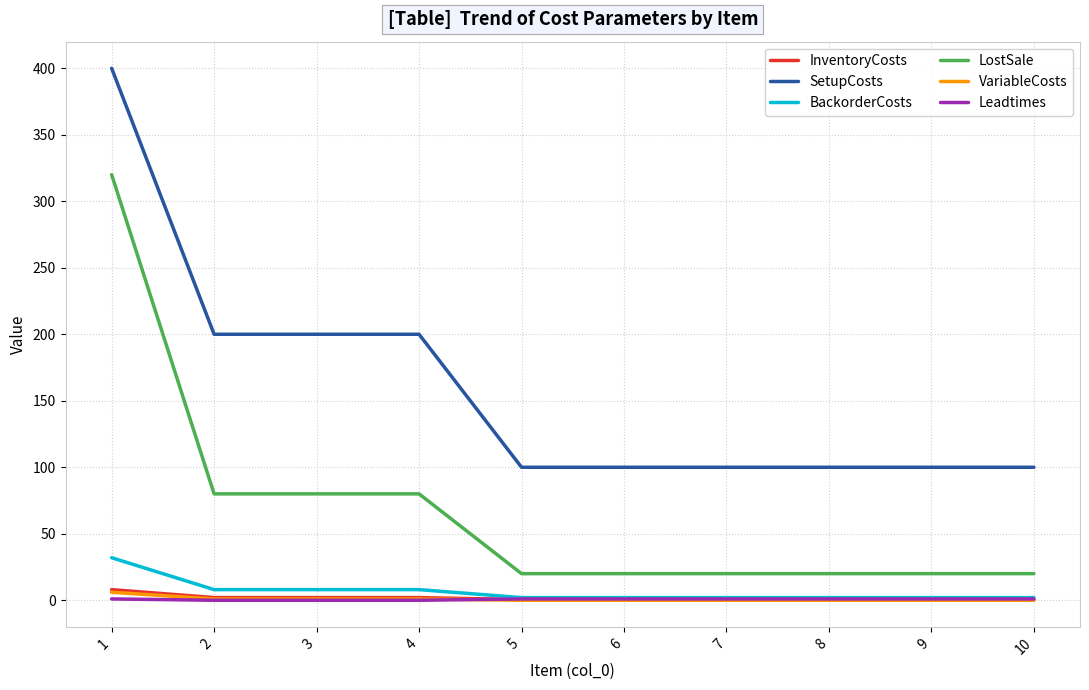

Which series changed the most between 1 and 2?

LostSale